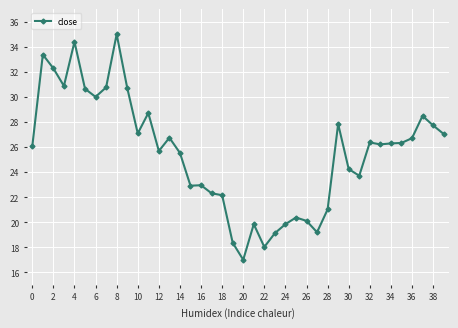

What is the difference between the maximum and minimum values?

18.0